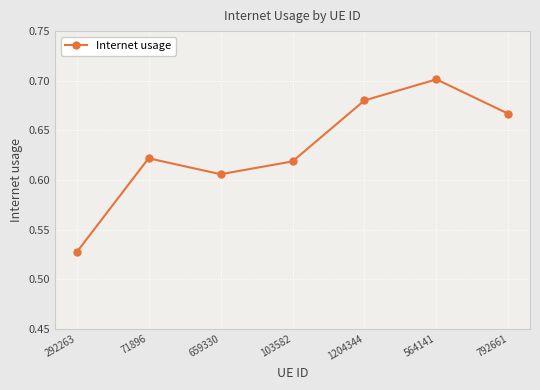

How many values are between 0 and 1?

7